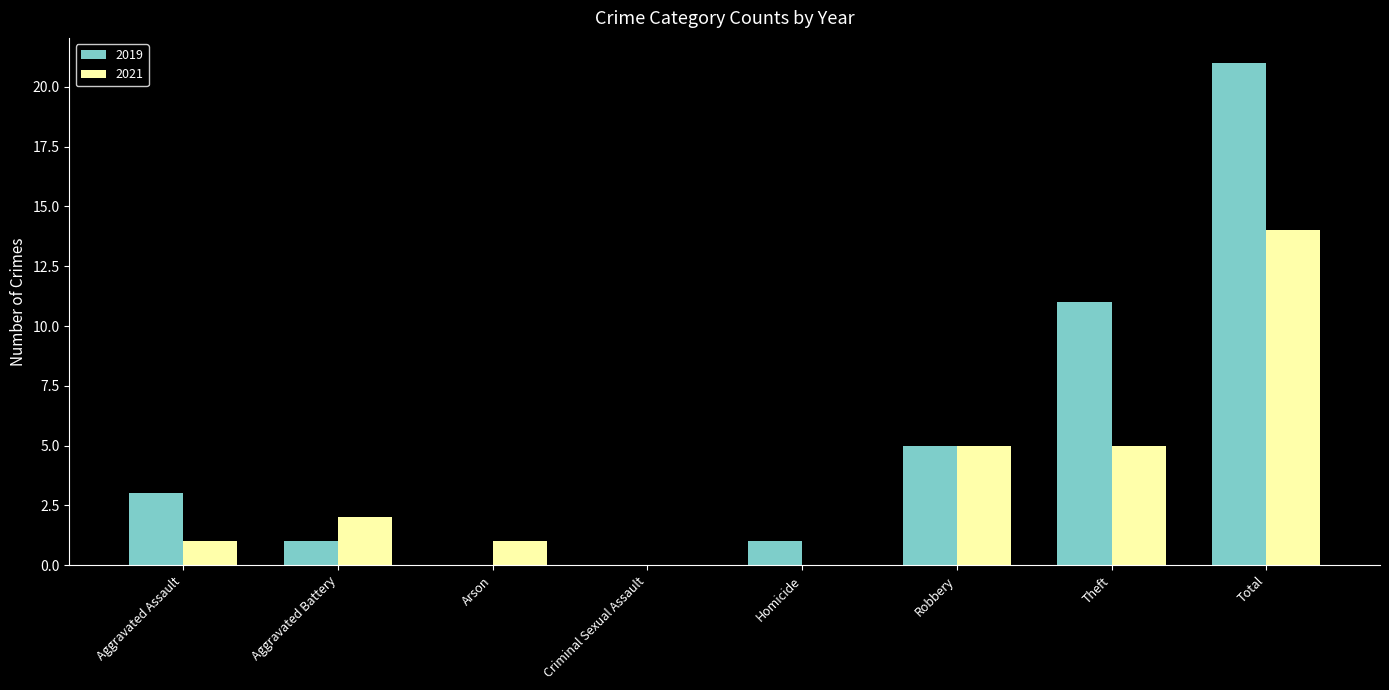

At which category is the sum across all series the highest?

Total